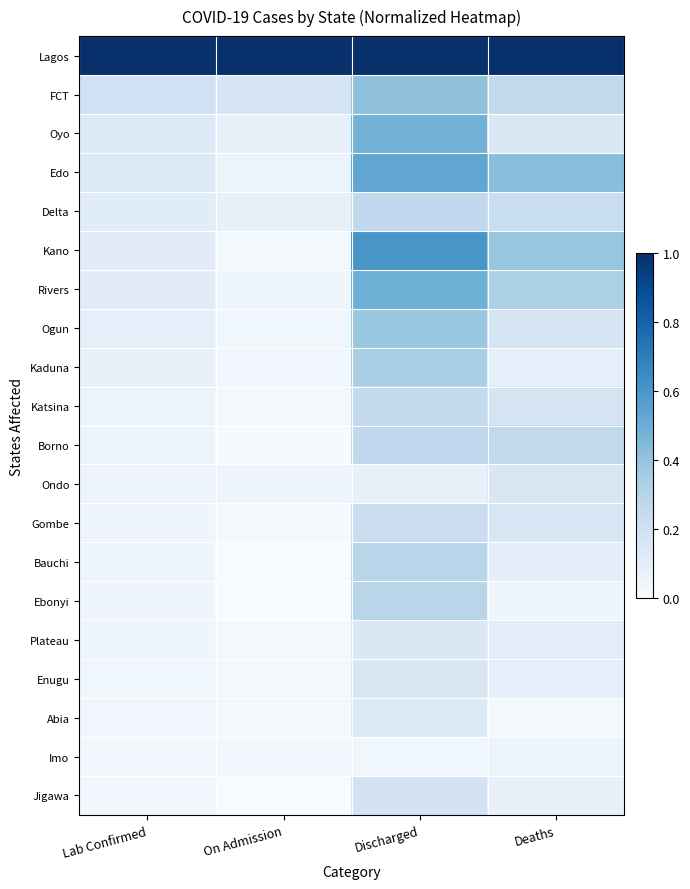

Count the number of categories in the chart.

4